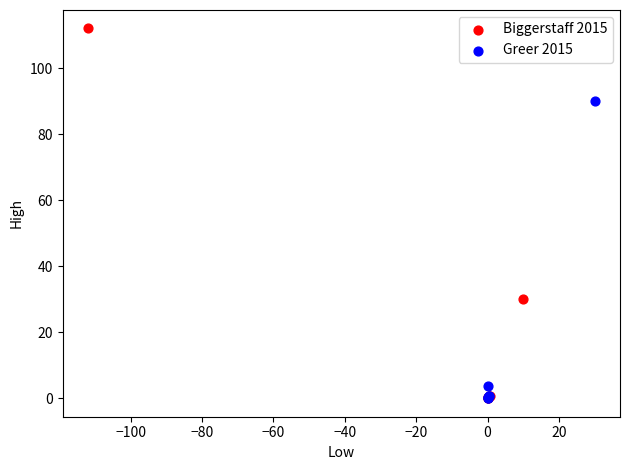

Which series contains the highest Y value?

Biggerstaff 2015